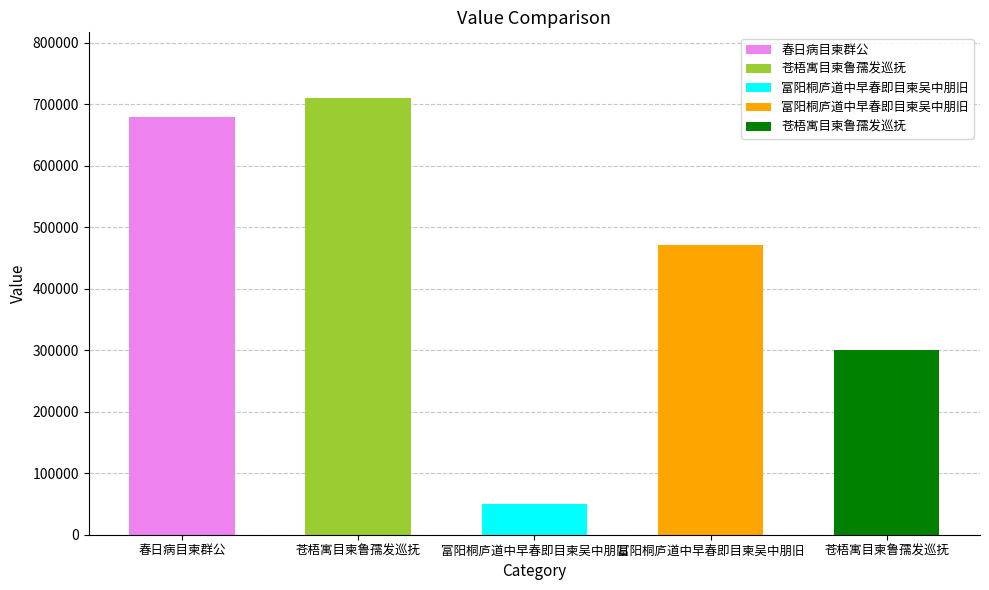

Are the bars horizontal?

No